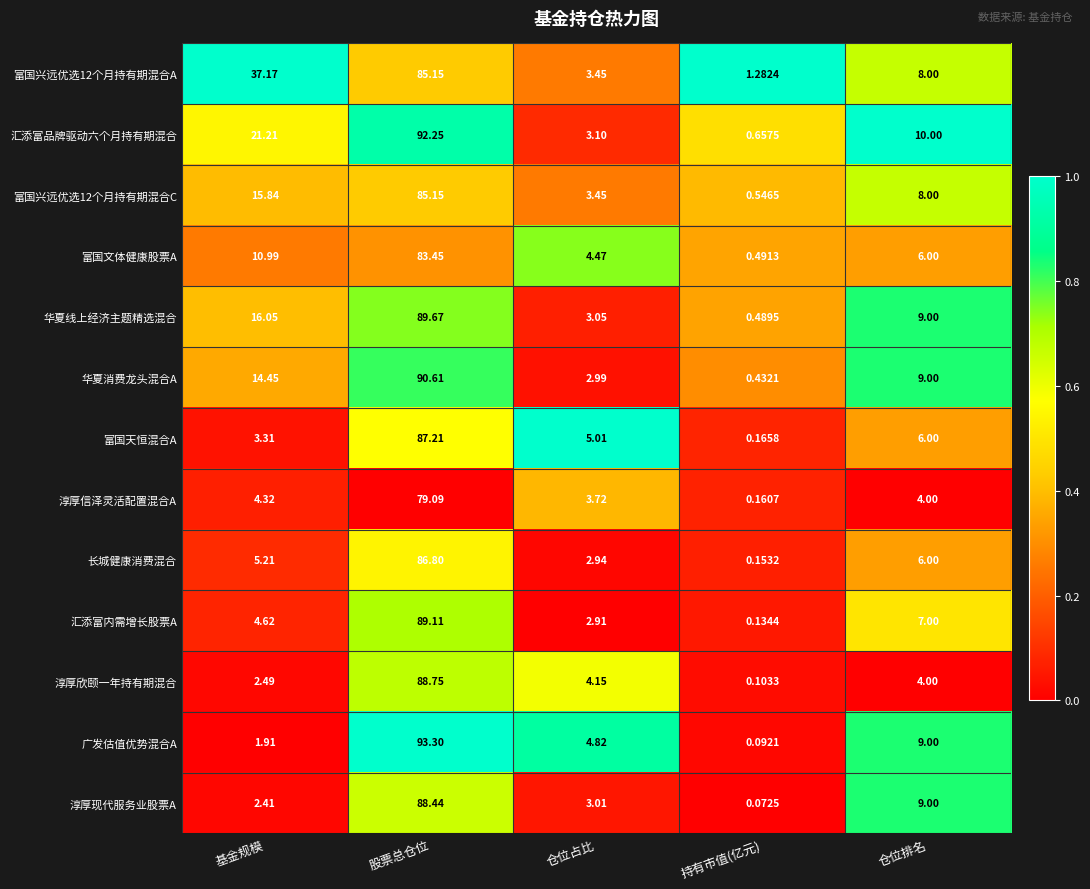

Which category has the lowest value in the 淳厚欣颐一年持有期混合 series?

持有市值(亿元)